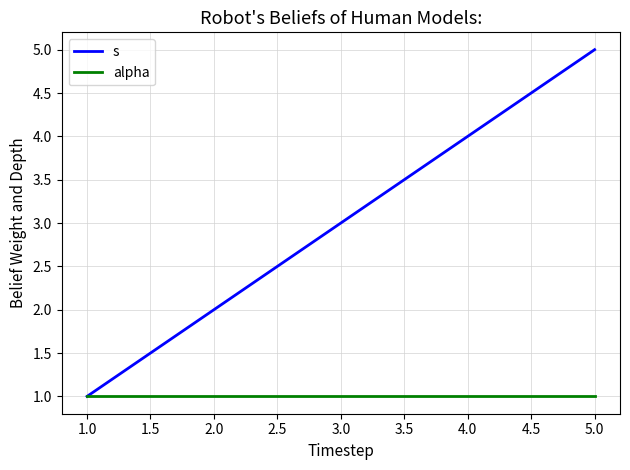

What are all the series names shown in the legend?

s, alpha